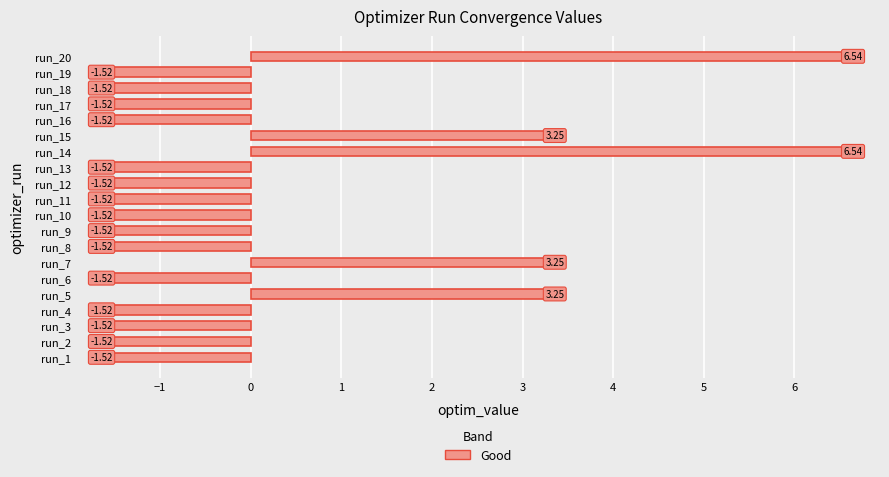

What is the difference between the second highest and second lowest values?

8.1